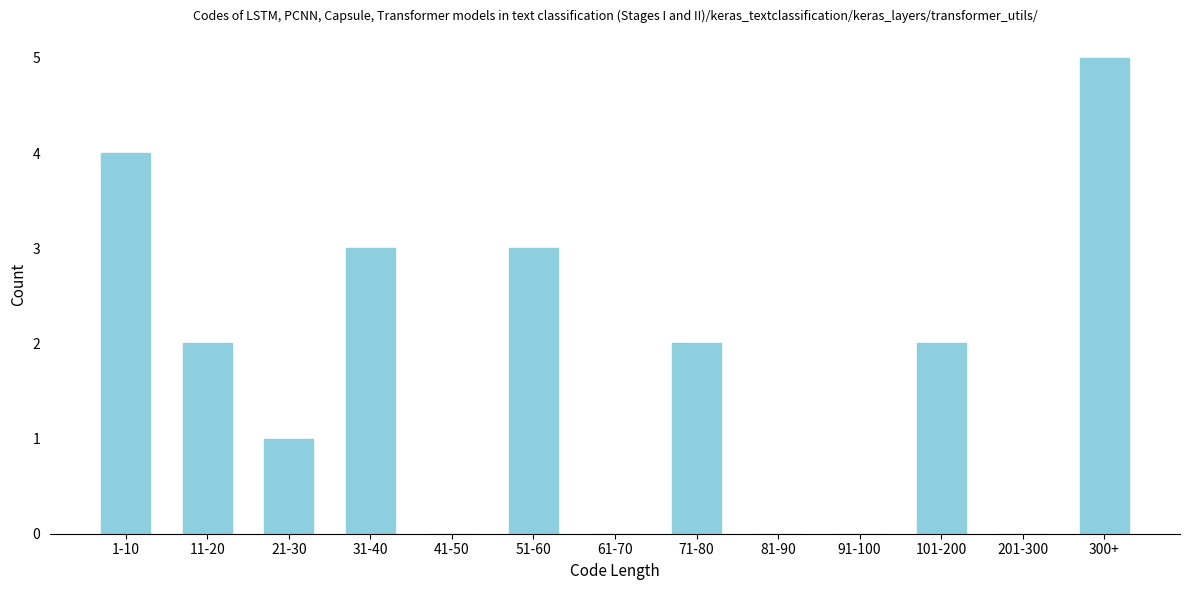

Reading left to right, extract all data points from this chart.

1-10=4	11-20=2	21-30=1	31-40=3	41-50=0	51-60=3	61-70=0	71-80=2	81-90=0	91-100=0	101-200=2	201-300=0	300+=5